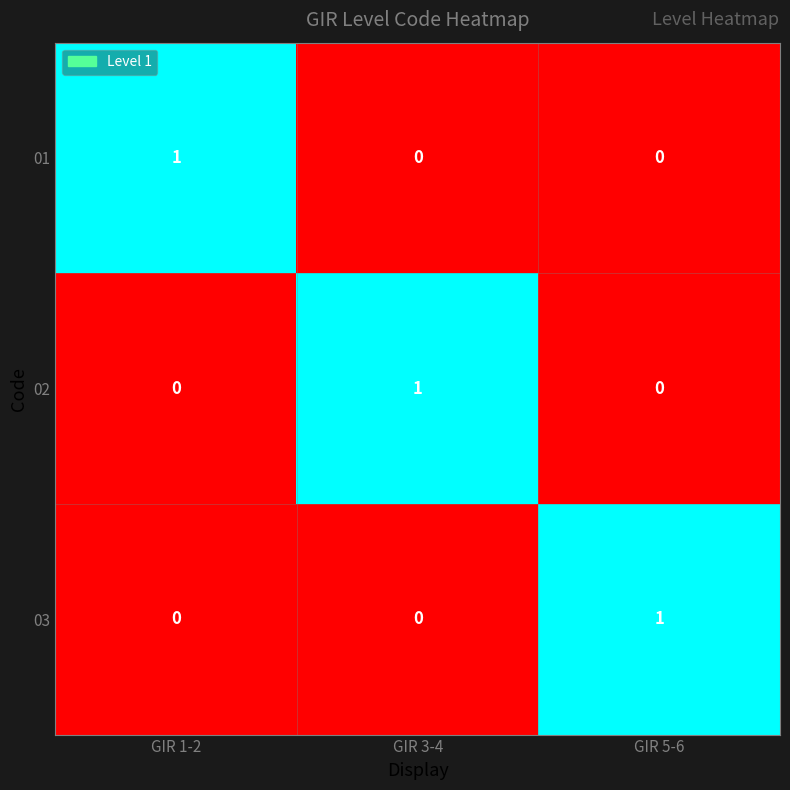

Count the 02 values in the range 0 to 1.

3